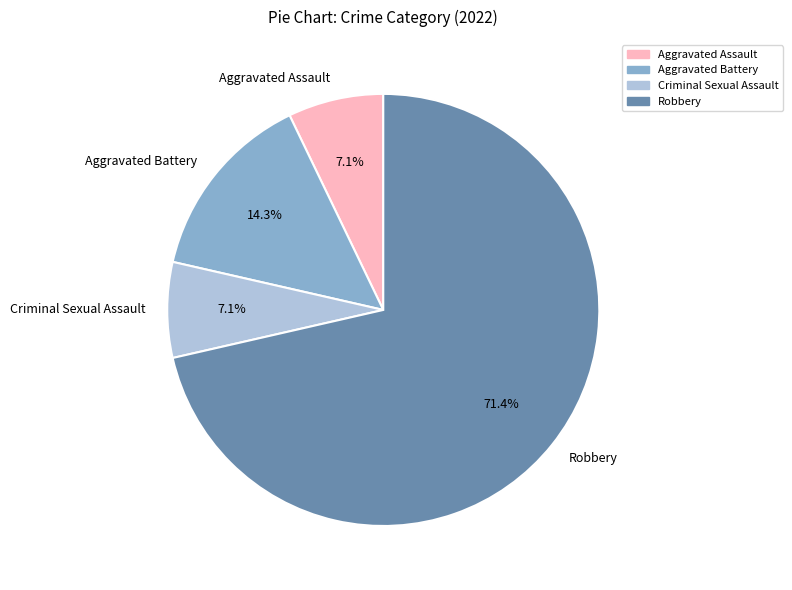

Is it true that Aggravated Assault is 7% of the pie?

True